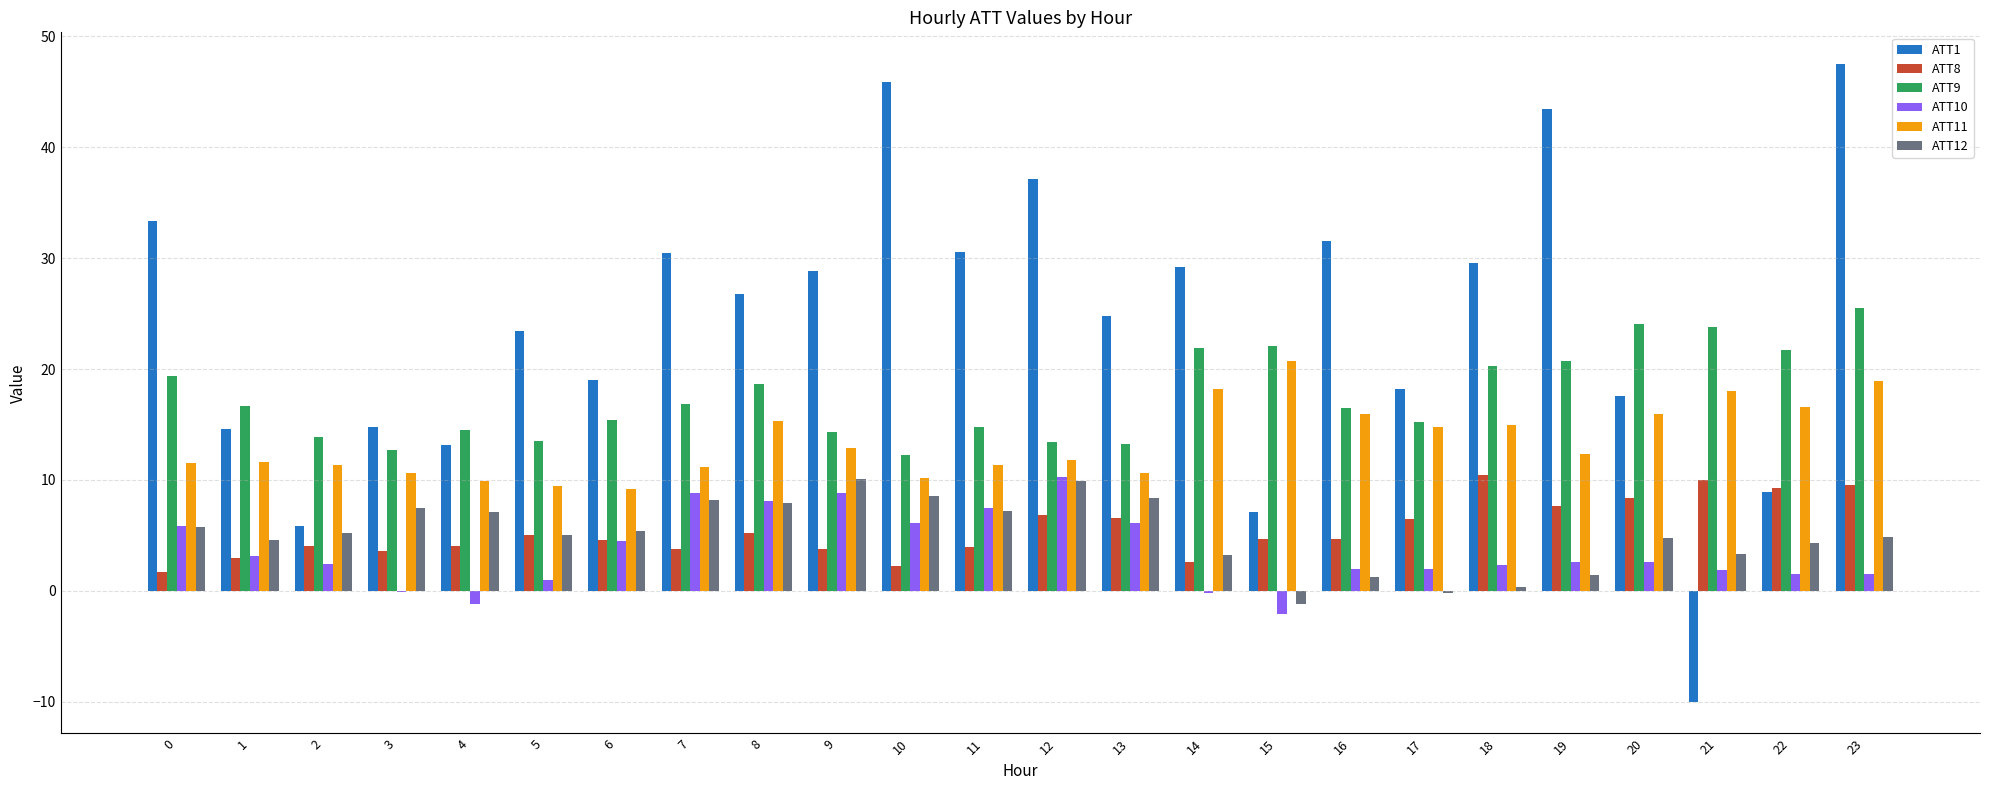

Which series has the largest total across all categories?

ATT1